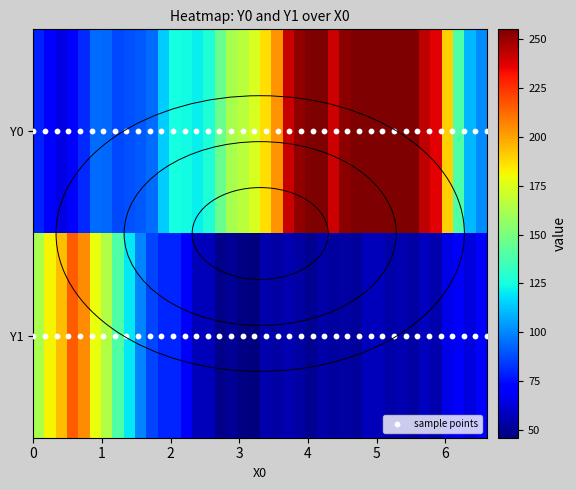

At how many categories does at least one series exceed 119?

35